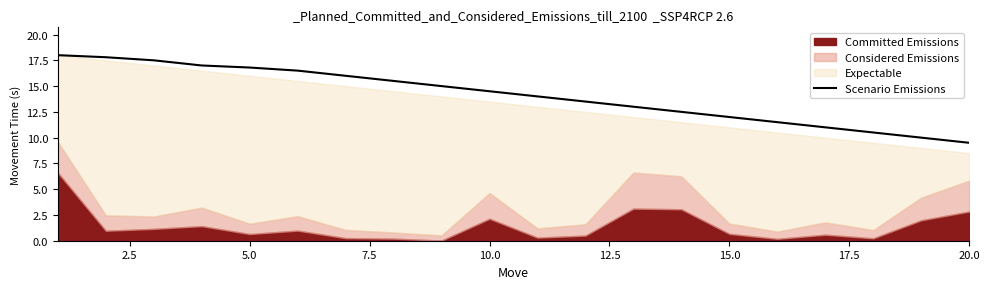

Does the chart have visible grid lines?

No